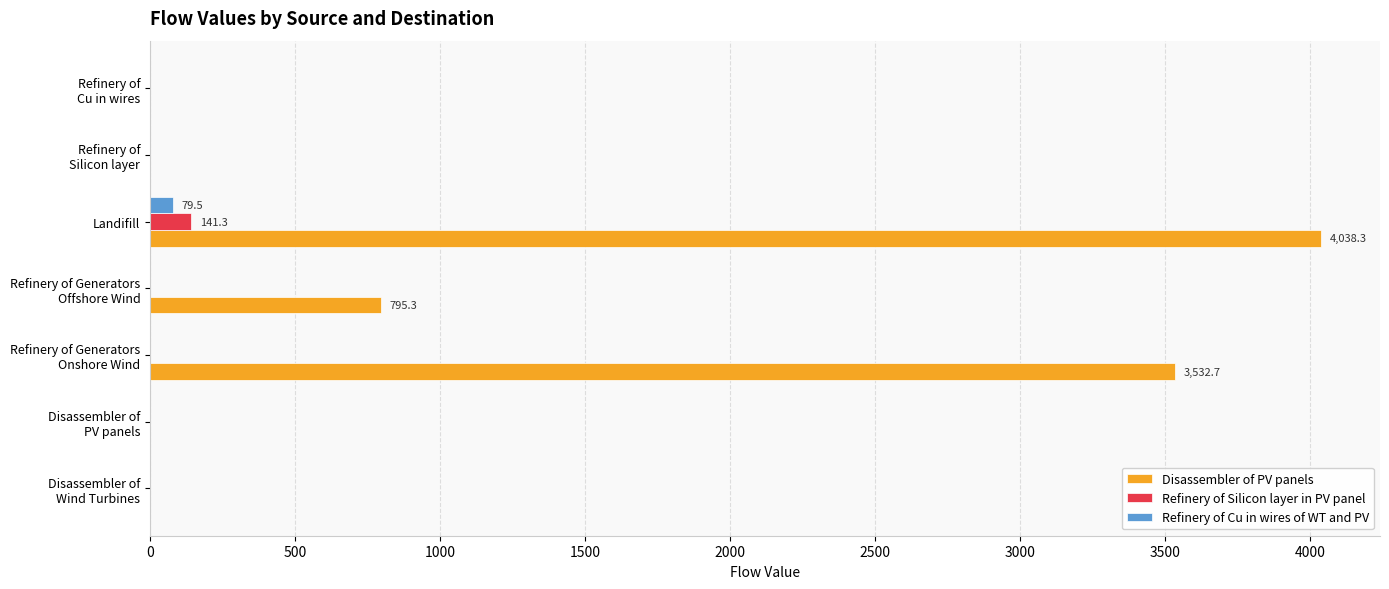

Which label corresponds to the largest value in the chart?

Landifill